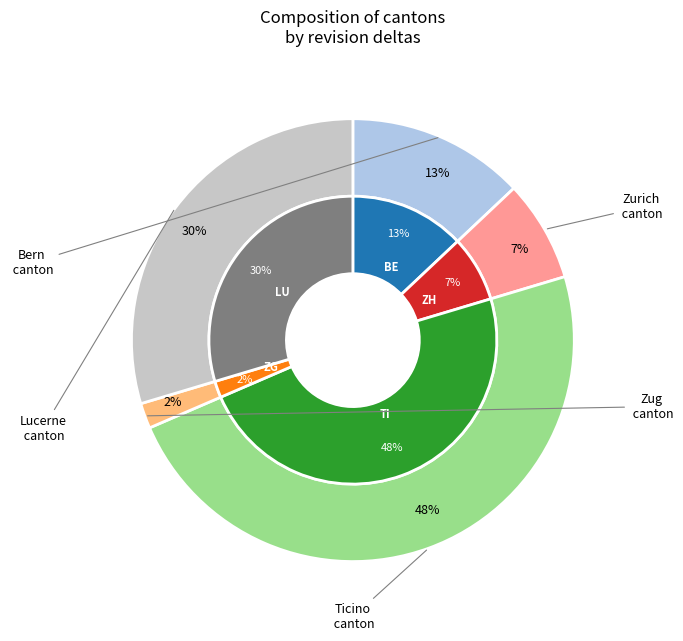

Which category has the smallest portion of the pie?

ZG